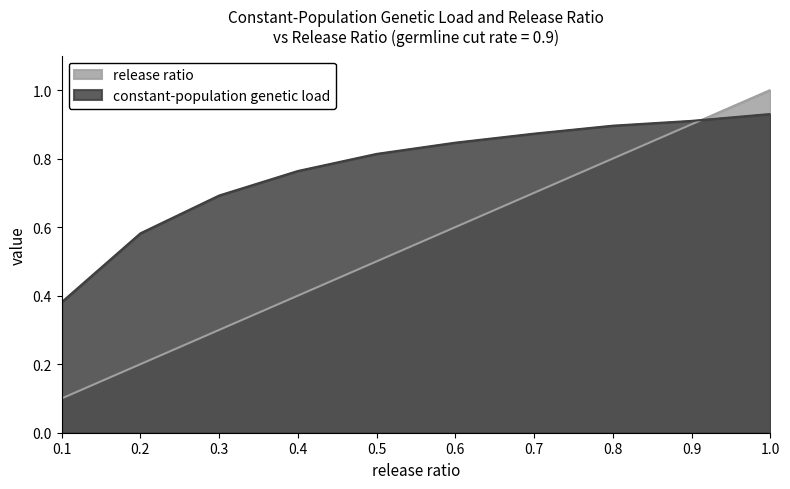

Rank the series at 0.5 from highest to lowest value.

constant-population genetic load, release ratio